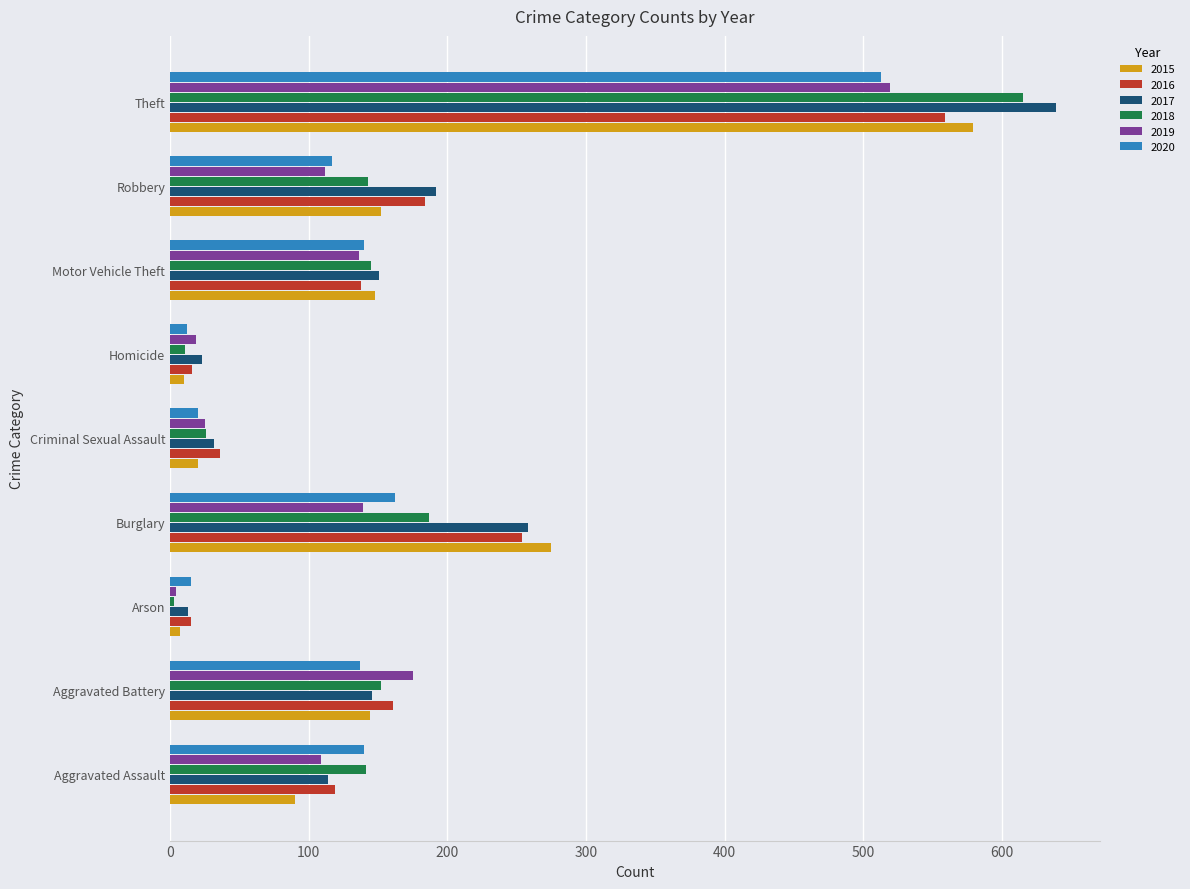

What is the difference between the maximum and second lowest values in the 2018 series?

604